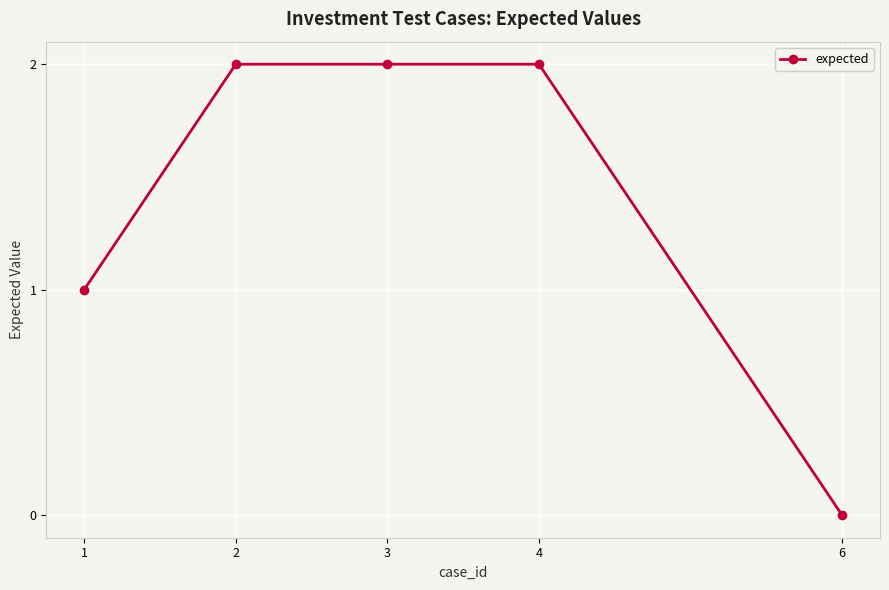

Which category has the lowest value across all series?

6